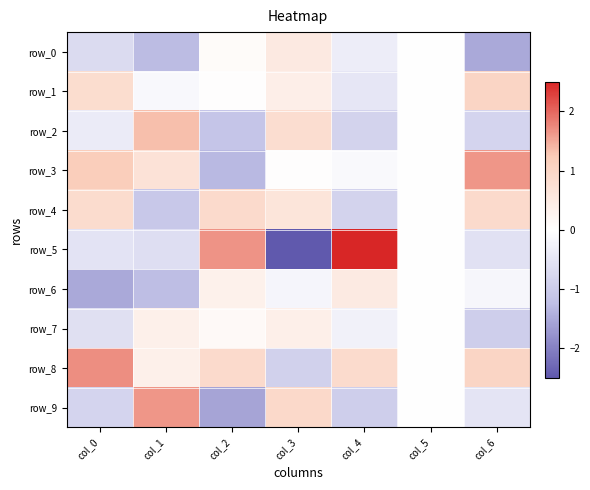

Reading left to right, list all the values displayed in this chart.

row_0: col_0=-0.7	col_1=-1.3	col_2=0.1	col_3=0.5	col_4=-0.3	col_5=0.0	col_6=-1.5
row_1: col_0=0.8	col_1=-0.1	col_2=0.0	col_3=0.4	col_4=-0.5	col_5=0.0	col_6=1.0
row_2: col_0=-0.4	col_1=1.3	col_2=-1.1	col_3=0.8	col_4=-0.9	col_5=0.0	col_6=-0.8
row_3: col_0=1.2	col_1=0.7	col_2=-1.3	col_3=0.0	col_4=-0.1	col_5=0.0	col_6=1.7
row_4: col_0=0.8	col_1=-1.1	col_2=0.9	col_3=0.6	col_4=-0.9	col_5=0.0	col_6=0.9
row_5: col_0=-0.5	col_1=-0.6	col_2=1.7	col_3=-2.6	col_4=2.5	col_5=0.0	col_6=-0.6
row_6: col_0=-1.5	col_1=-1.3	col_2=0.3	col_3=-0.2	col_4=0.5	col_5=0.0	col_6=-0.2
row_7: col_0=-0.6	col_1=0.4	col_2=0.1	col_3=0.4	col_4=-0.3	col_5=0.0	col_6=-0.9
row_8: col_0=1.7	col_1=0.4	col_2=0.9	col_3=-0.9	col_4=0.9	col_5=0.0	col_6=1.0
row_9: col_0=-0.8	col_1=1.6	col_2=-1.6	col_3=0.9	col_4=-1.0	col_5=0.0	col_6=-0.5